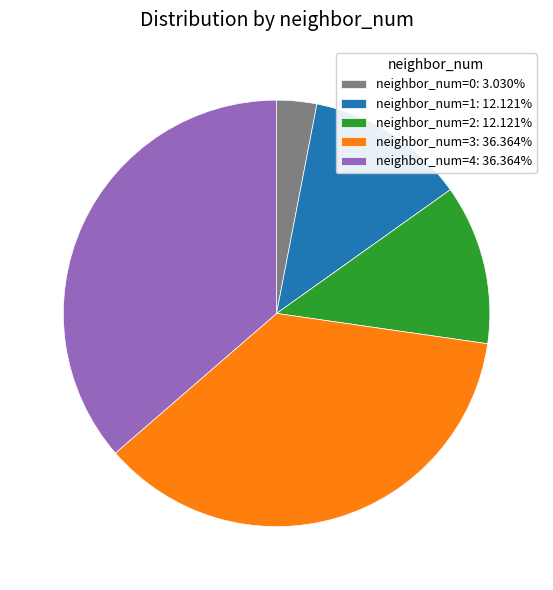

Approximately how many times larger is the value at neighbor_num=4: 36.364% compared to neighbor_num=3: 36.364%?

1.0